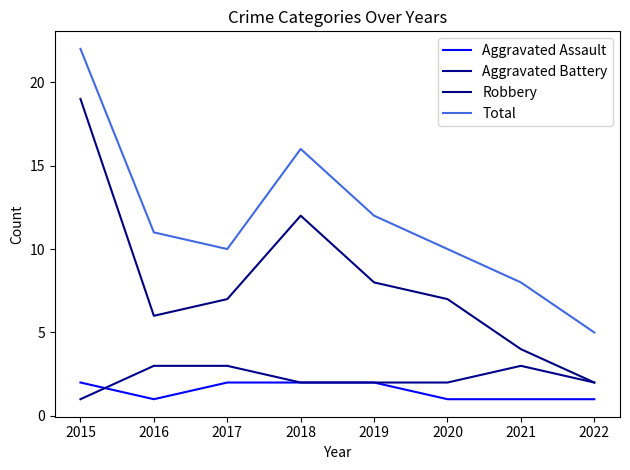

True or false: Robbery and Aggravated Assault cross at least once.

False